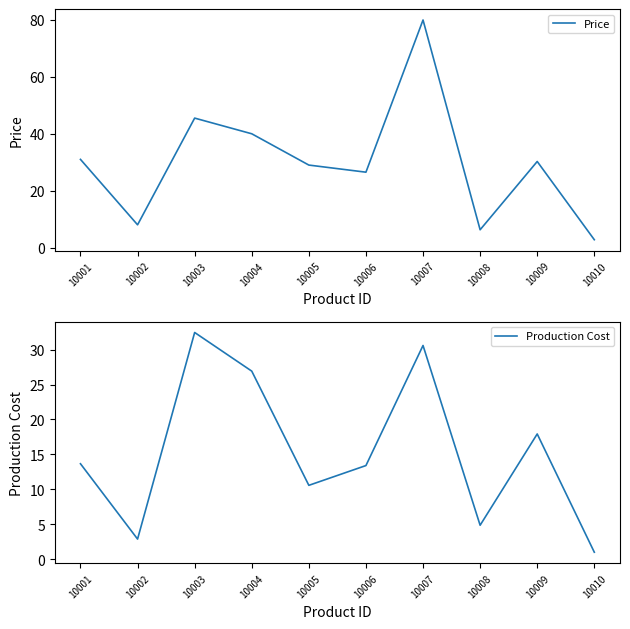

What is the maximum value shown in the chart?

80.0